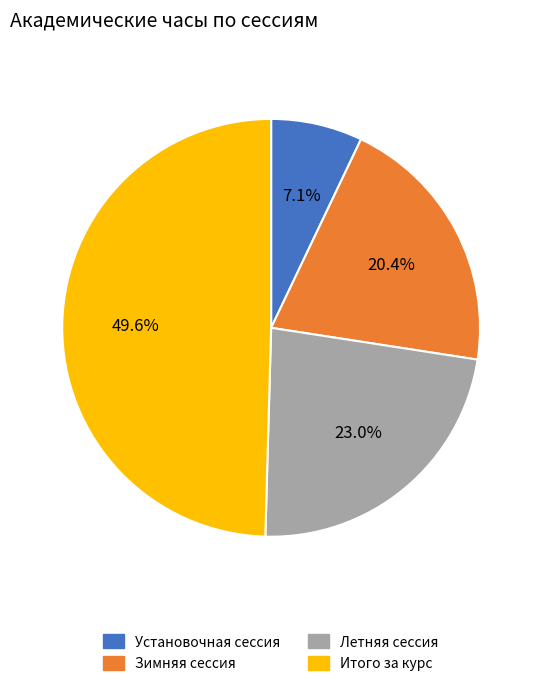

To the nearest percent, what is the average slice percentage?

25%